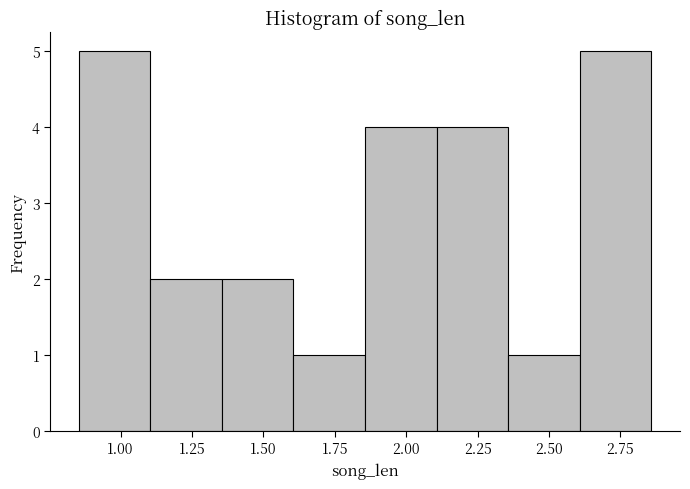

What is the height of the bar covering 0.85 to 1.10 on the x-axis? Neither the bar edges nor the heights are printed on the chart, so give them approximately, as read against the axes.

5